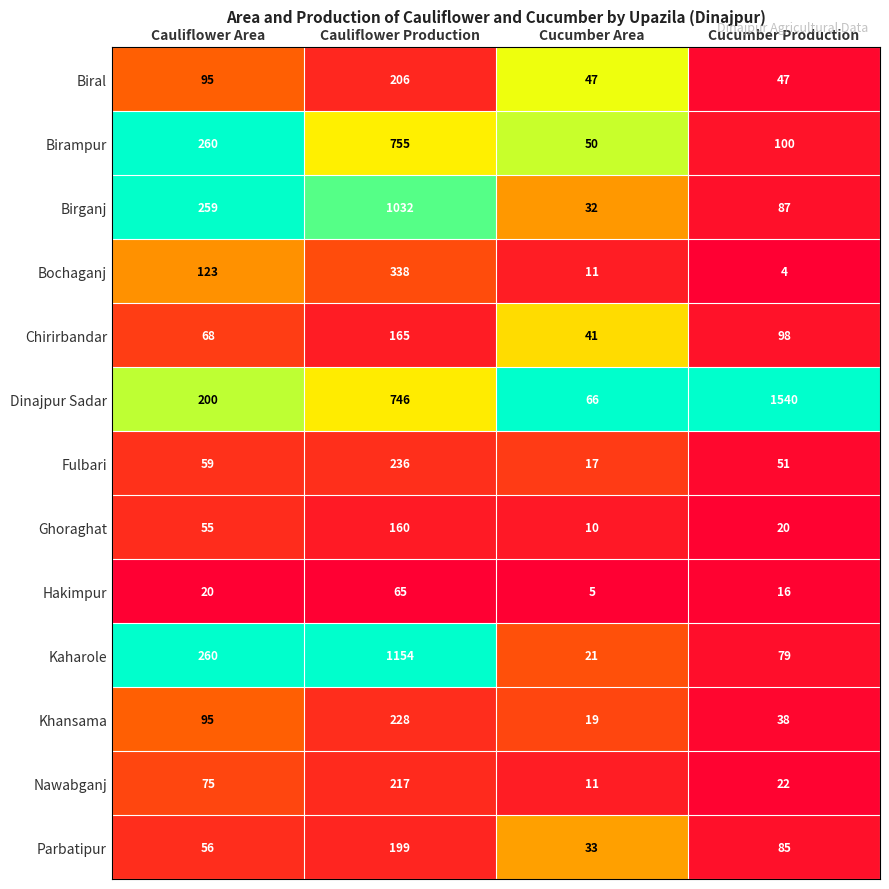

Which series changed the most between Cauliflower Area and Cucumber Area?

Kaharole